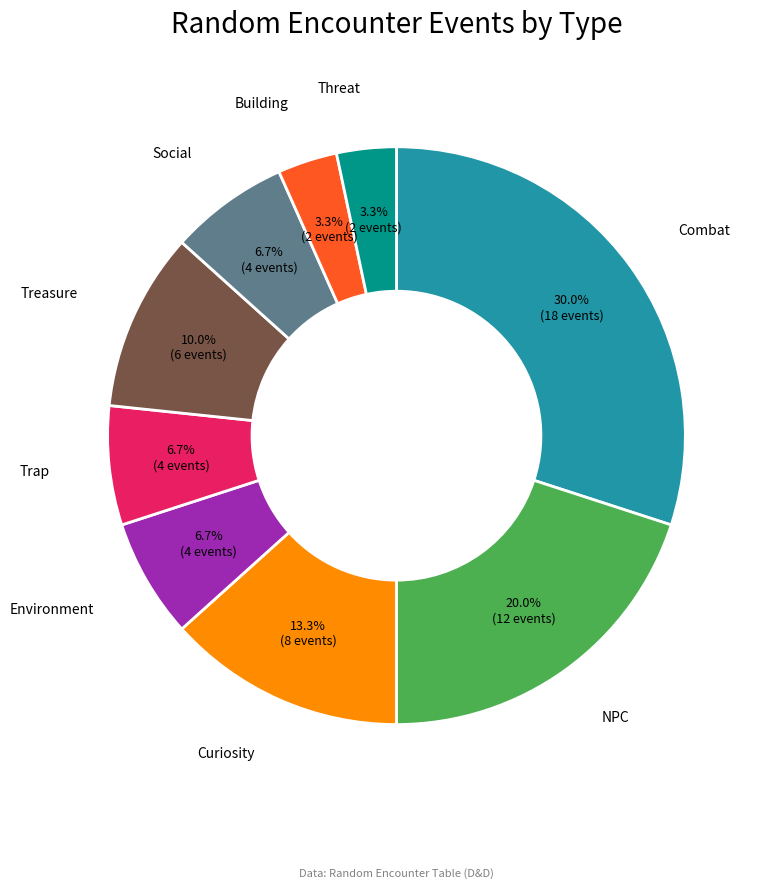

What percentage is the Trap slice, to the nearest percent?

7%